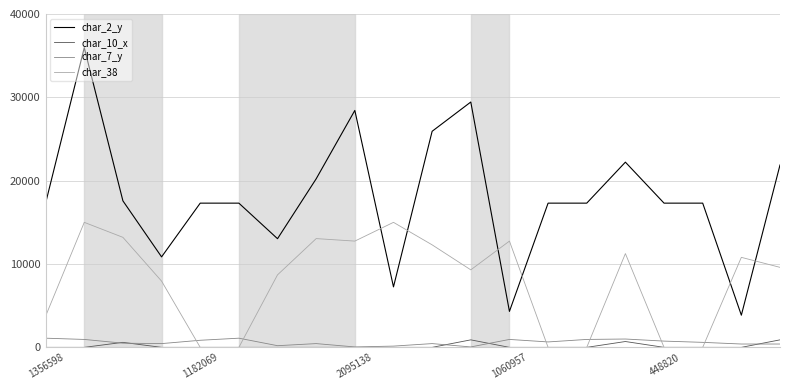

Which series ends up on top after the final intersection of char_38 and char_7_y?

char_38